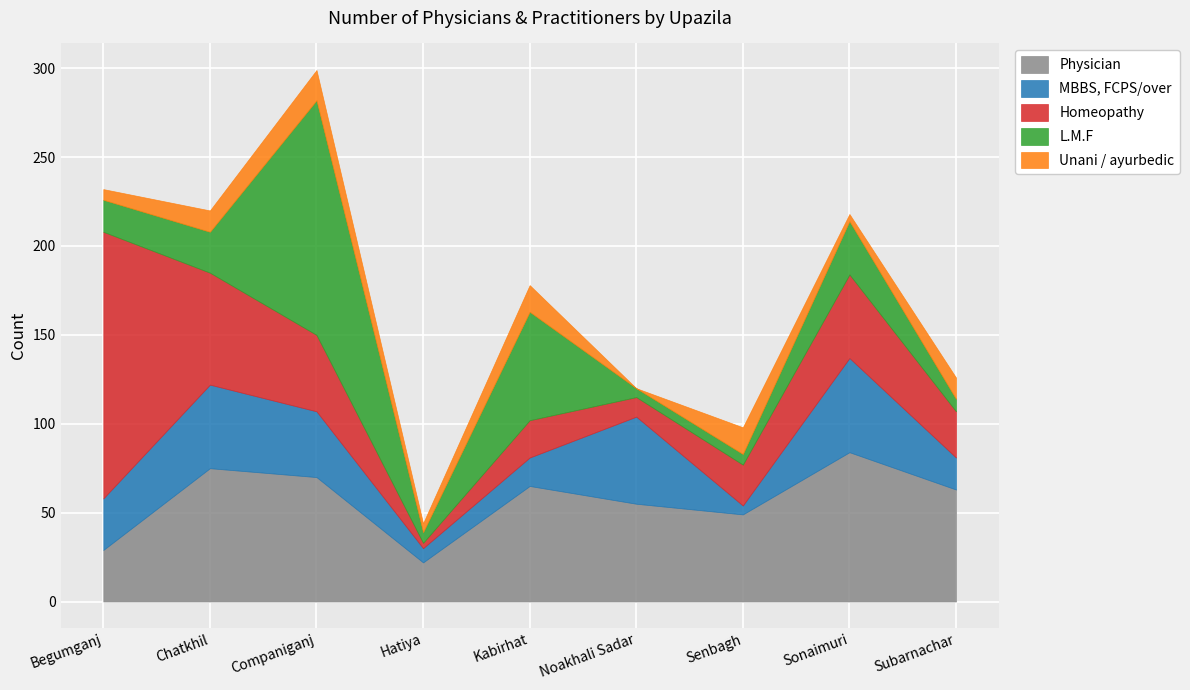

What is the greatest value displayed?

150